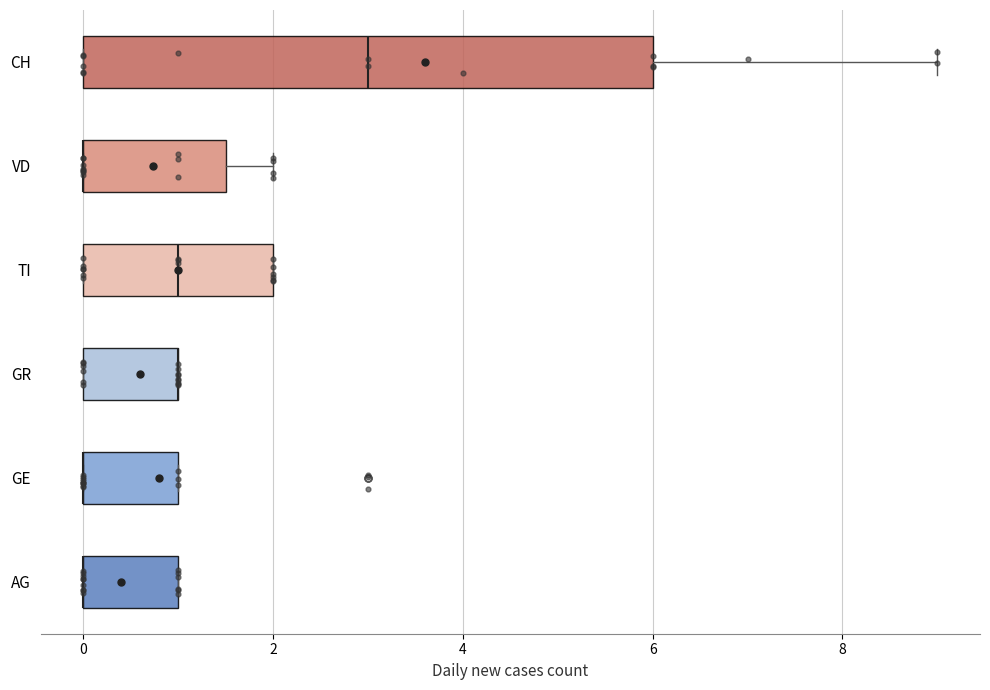

Where is the left edge of the box for VD on the x-axis? The values are not printed on the chart, so give them approximately, as read against the axis.

0.0